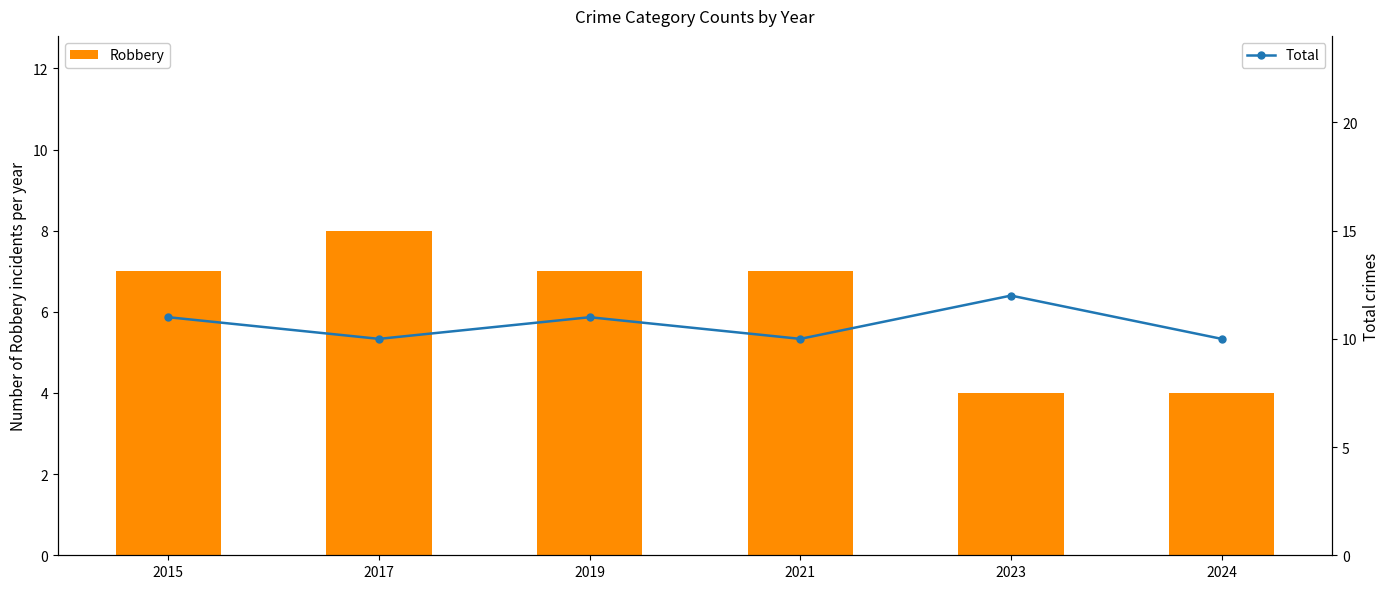

What is the value of the Robbery bar at the 5th from the left?

4